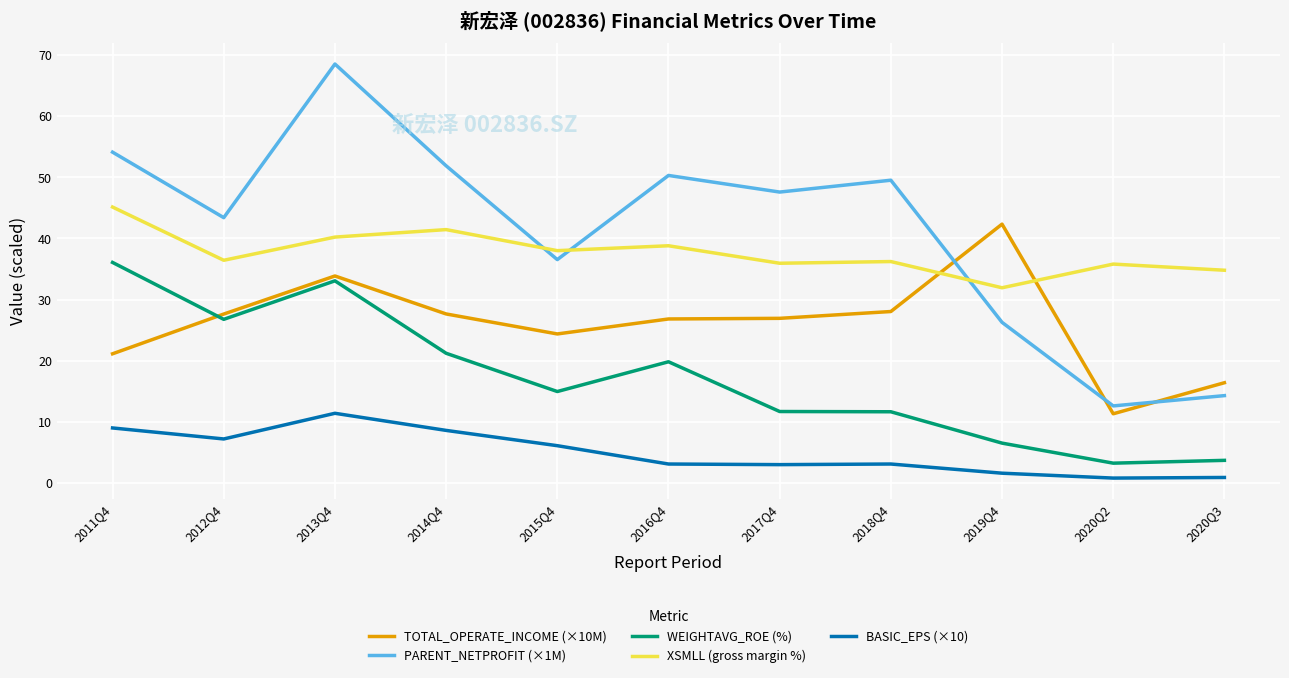

What is the maximum value shown in the chart?

68.5